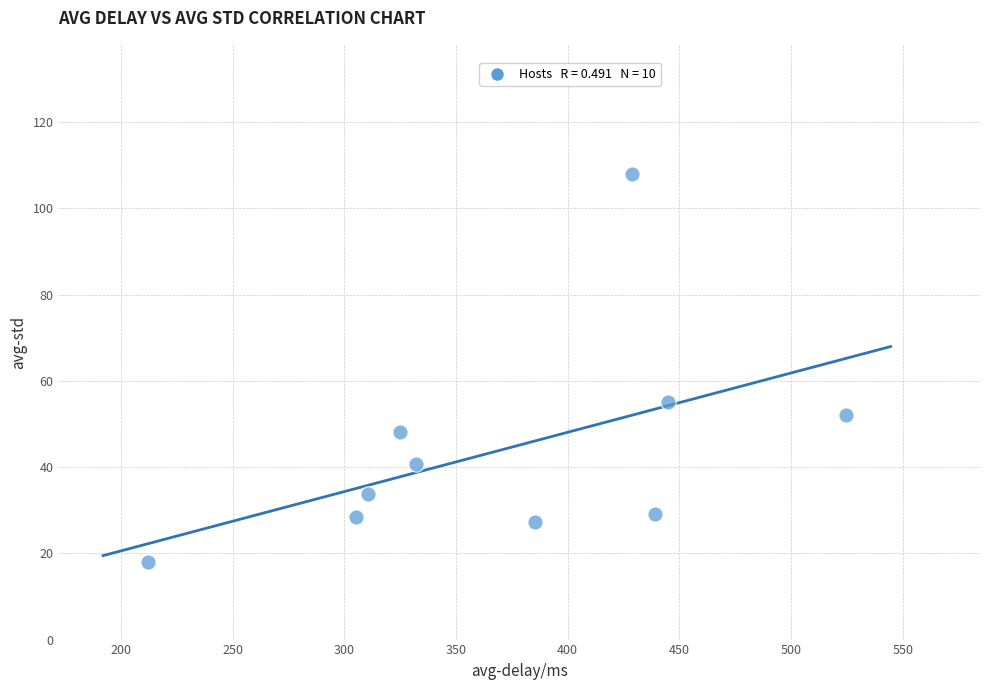

What Y value in the scatter plot is closest to 63?

55.0